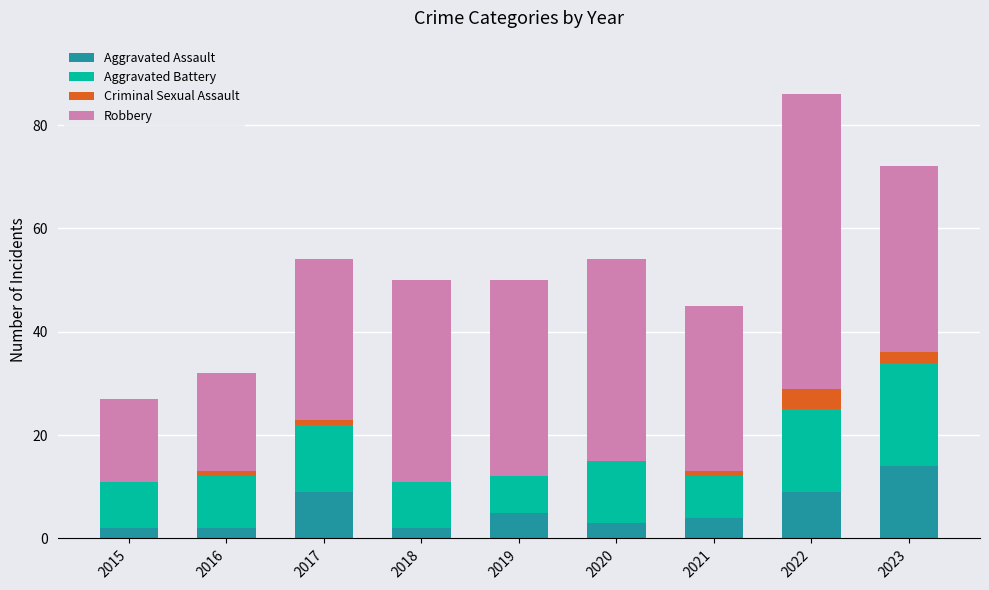

What is the sum of the Aggravated Assault values at 2015 and 2016?

4